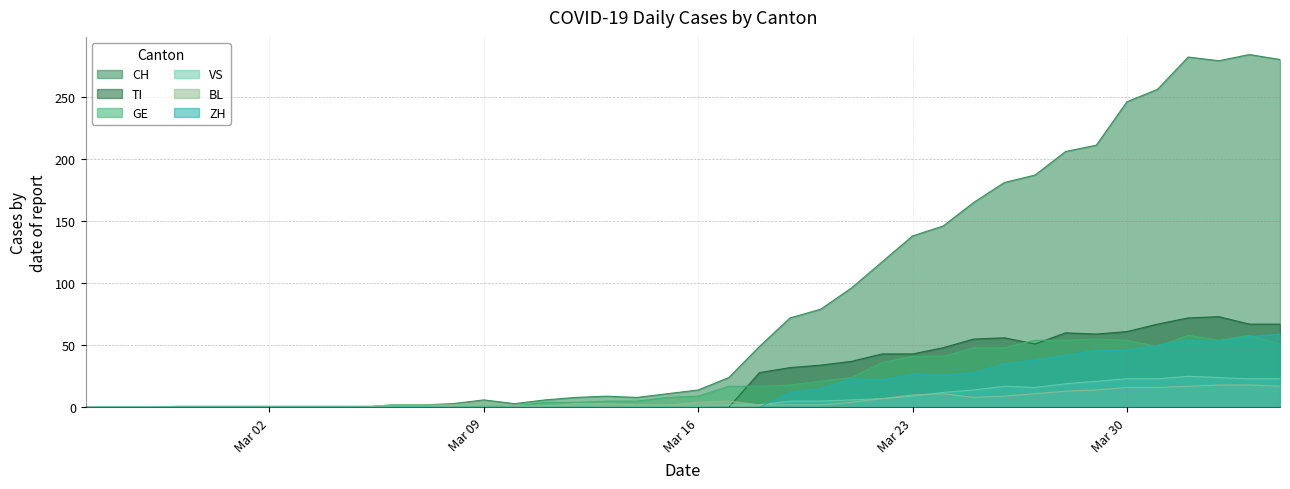

How many series are shown in this chart?

6